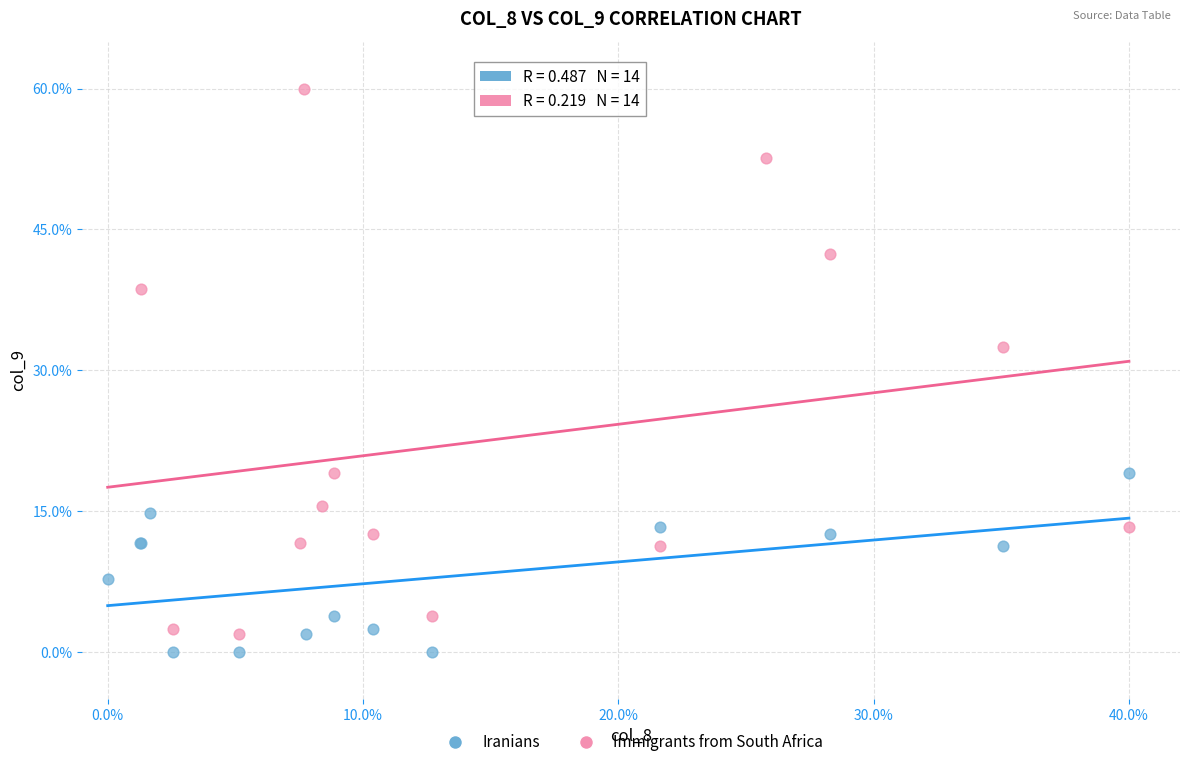

Which series reaches the maximum Y coordinate?

Immigrants from South Africa